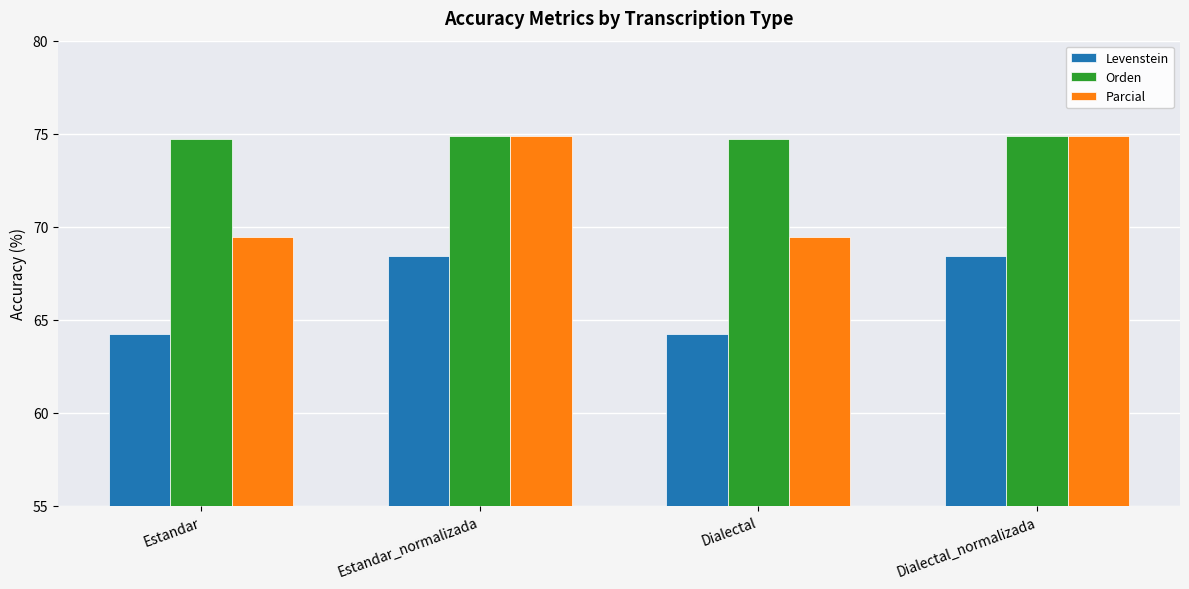

Reading right to left, what are all the values shown in this chart?

Levenstein: Dialectal_normalizada=68.4	Dialectal=64.2	Estandar_normalizada=68.4	Estandar=64.2
Orden: Dialectal_normalizada=74.9	Dialectal=74.7	Estandar_normalizada=74.9	Estandar=74.7
Parcial: Dialectal_normalizada=74.9	Dialectal=69.5	Estandar_normalizada=74.9	Estandar=69.5